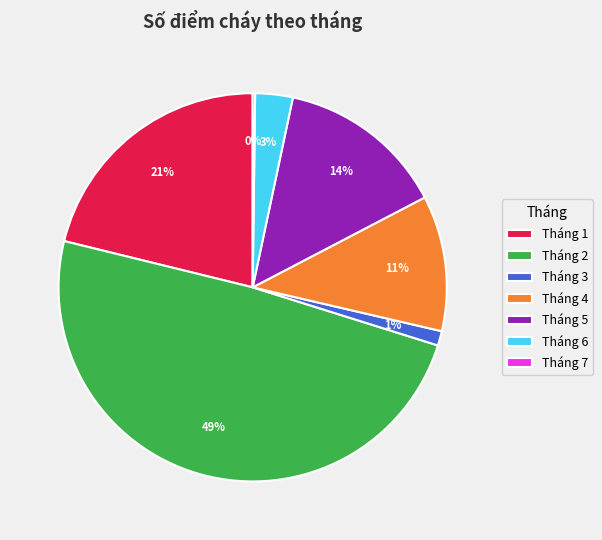

Does Tháng 4 account for over 50% of the chart?

No